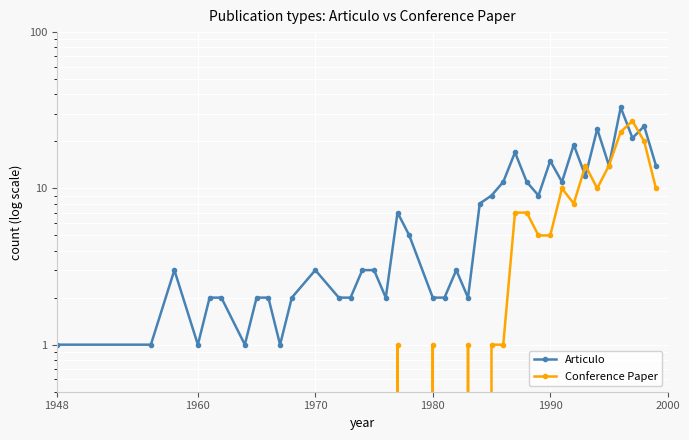

Which category has the lowest value in the Articulo series?

1948